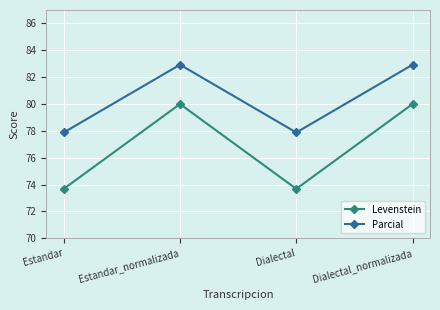

What is the difference between the maximum and second lowest values in the Parcial series?

5.0